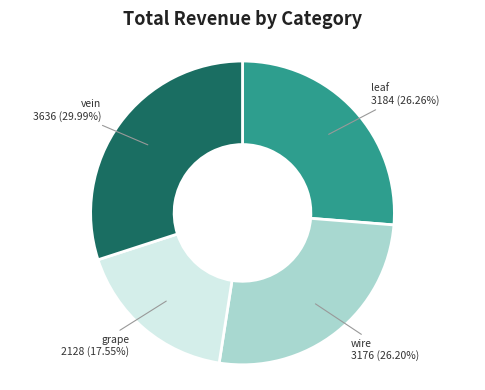

To the nearest percent, what is the difference between the largest and smallest slice percentages?

12%